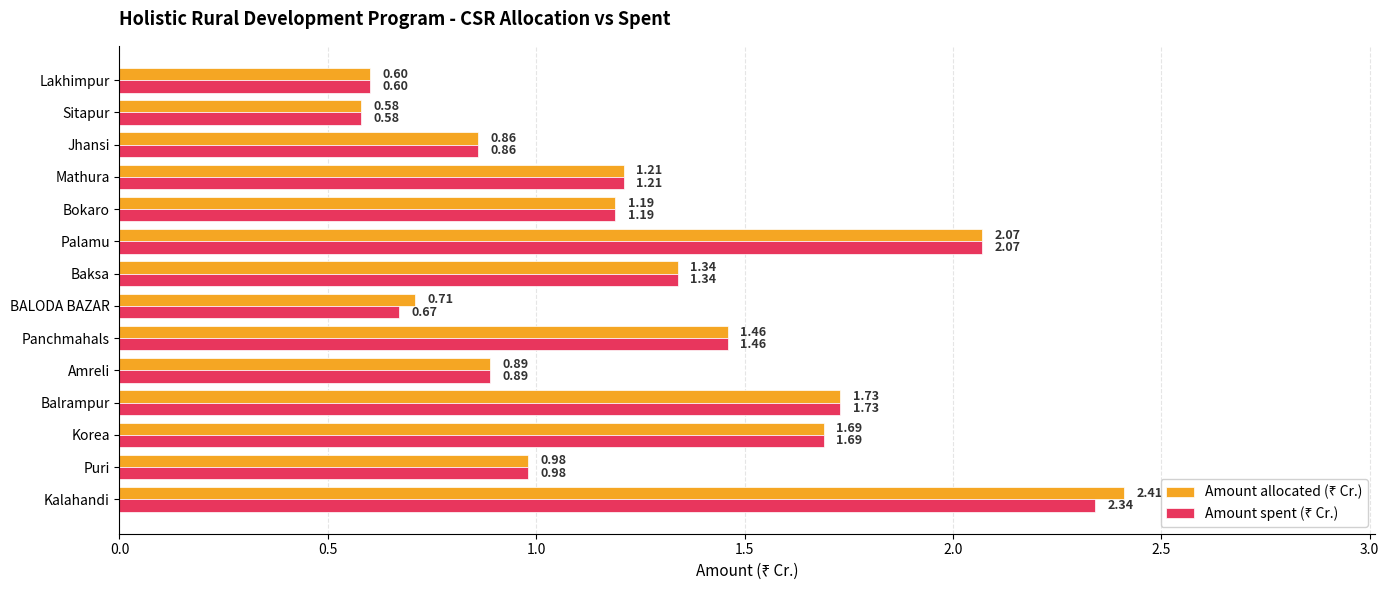

At which category does the chart reach its minimum across all series?

Sitapur